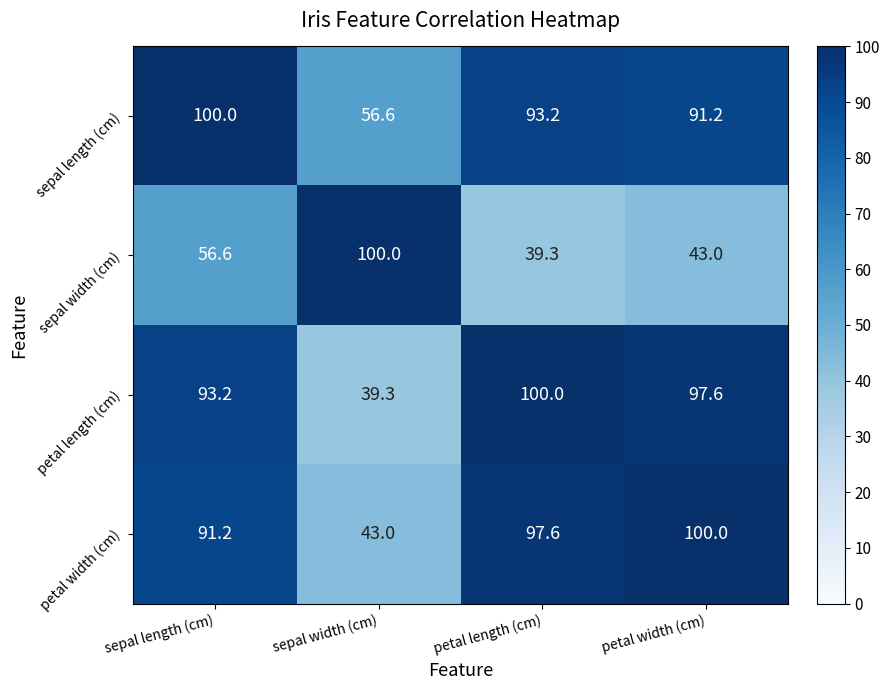

Reading right to left, transcribe all the data shown in this chart.

sepal length (cm): 91.2	93.2	56.6	100.0
sepal width (cm): 43.0	39.3	100.0	56.6
petal length (cm): 97.6	100.0	39.3	93.2
petal width (cm): 100.0	97.6	43.0	91.2